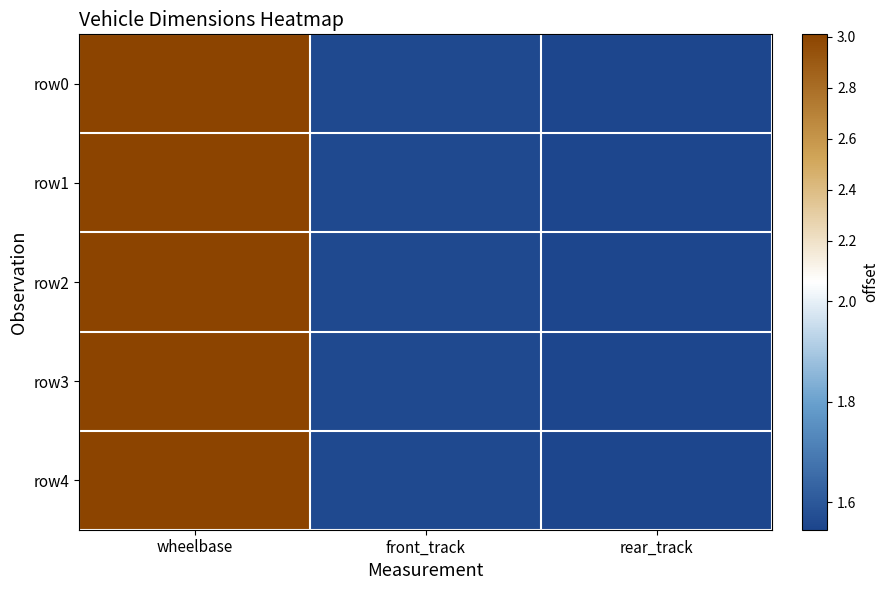

At wheelbase, list the series in order from largest to smallest.

row0, row1, row2, row3, row4